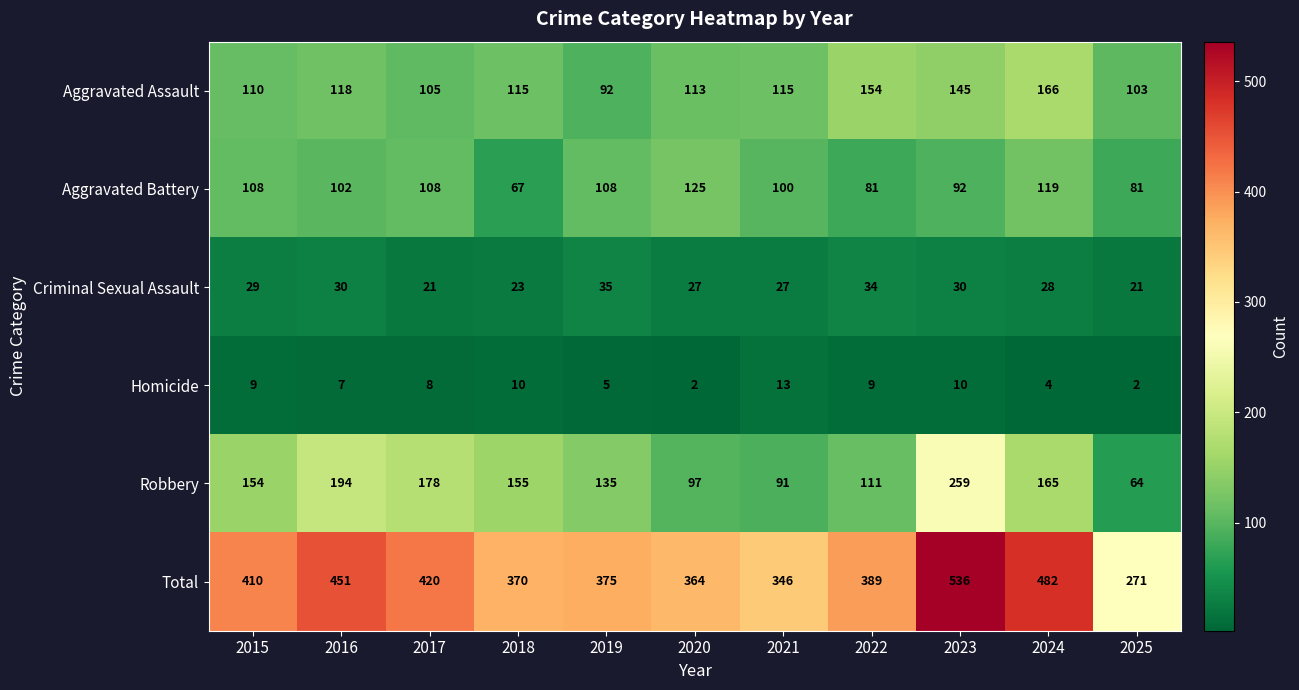

True or false: Homicide has a value of 7 at 2016.

True